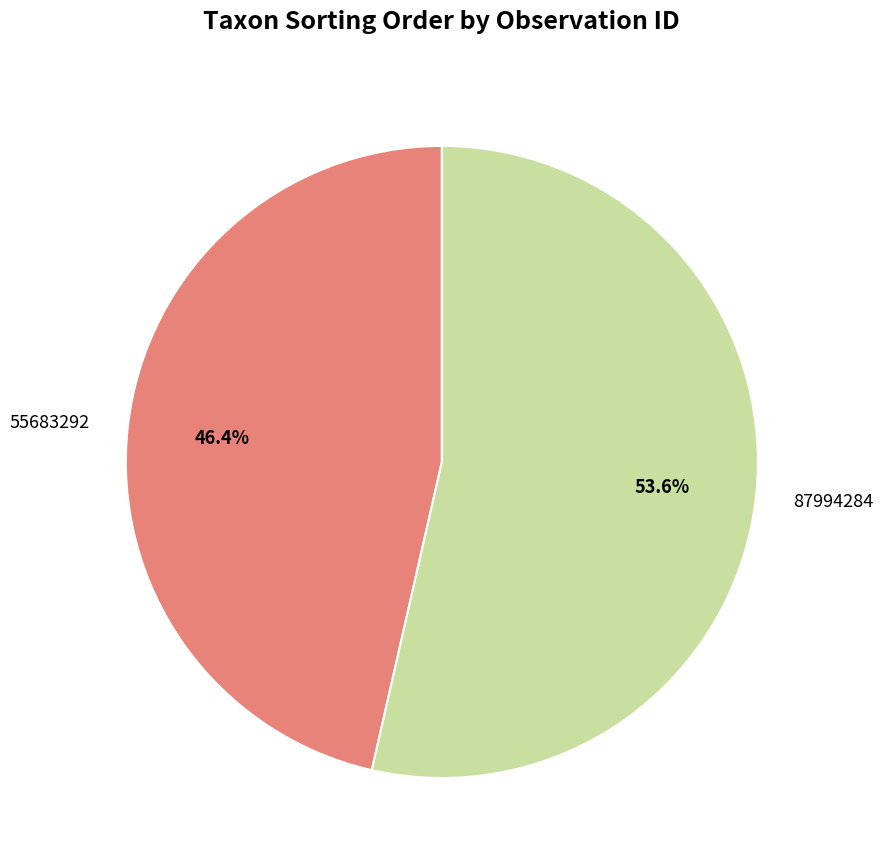

Which has a higher value, 87994284 or 55683292?

87994284